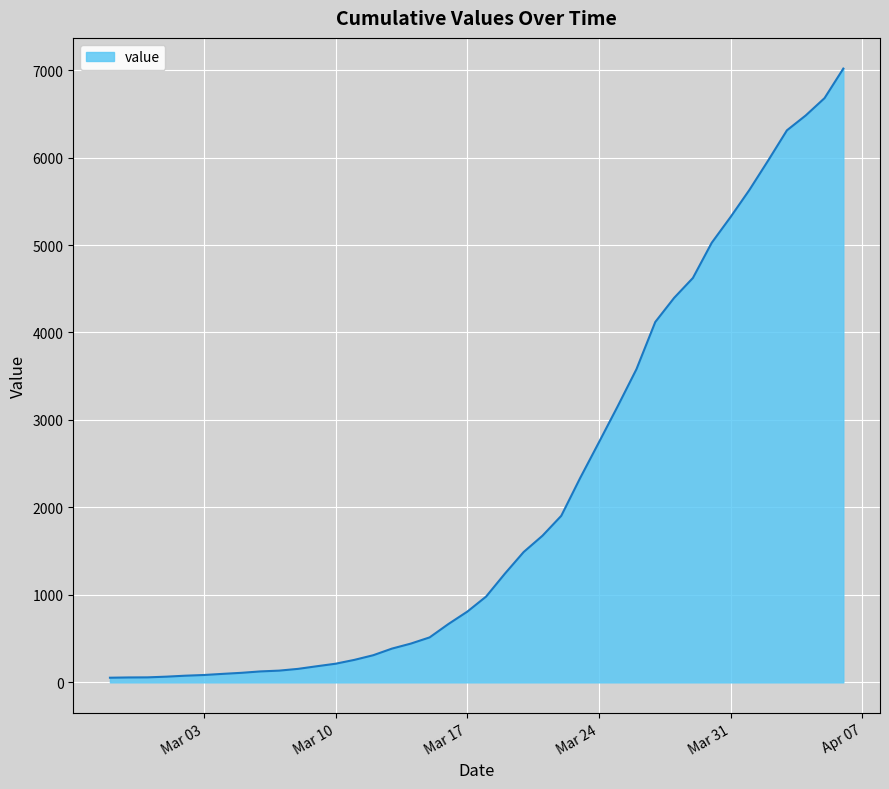

What is the maximum value shown in the chart?

7017